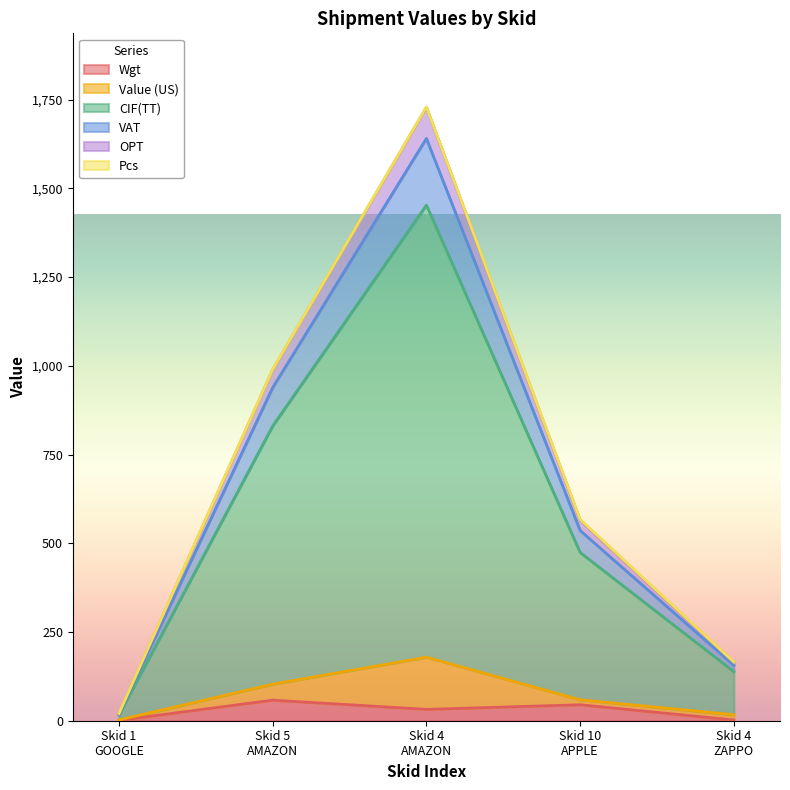

Where is the first local maximum for OPT?

Skid 4
AMAZON